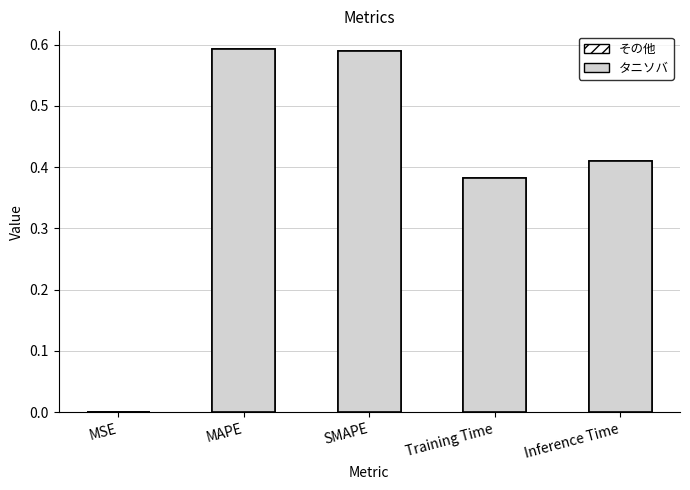

Reading right to left, transcribe all the data shown in this chart.

0.4	0.4	0.6	0.6	0.0